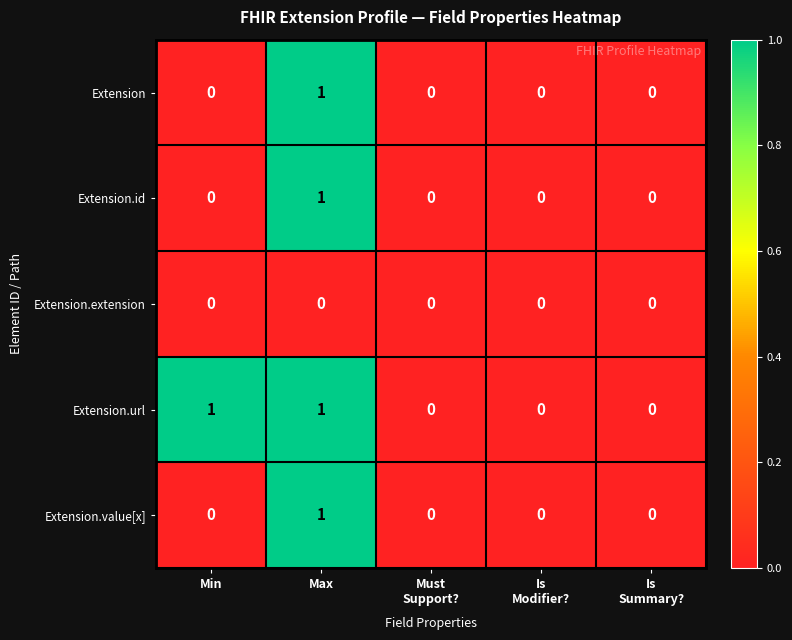

Is it true that Extension.extension equals 0 at Max?

True